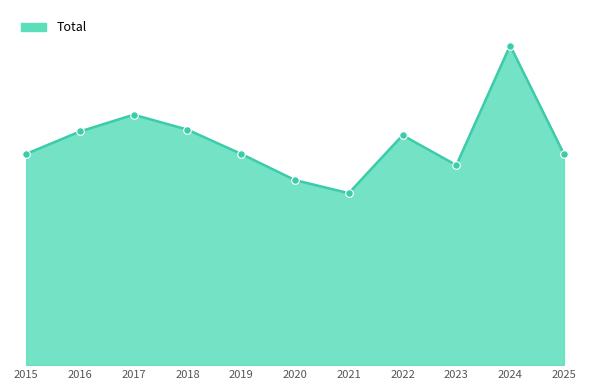

What is the change in value from 2018 to 2021?

-34